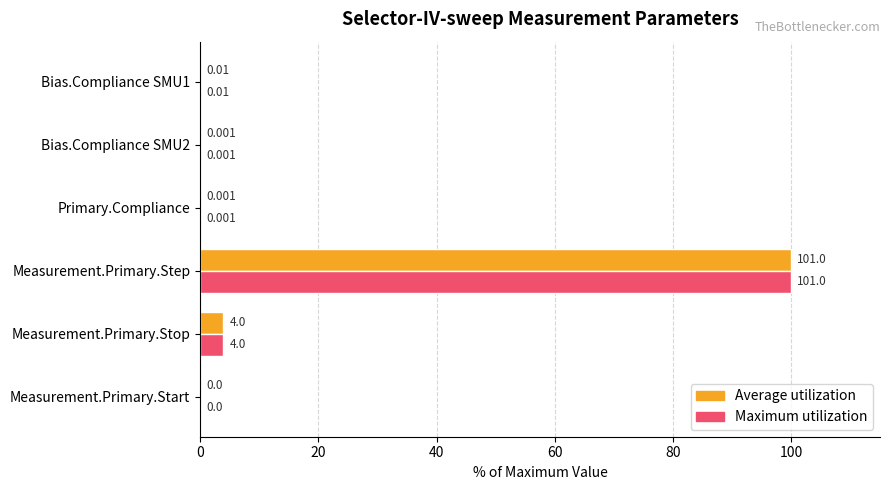

Where is Average utilization nearest to the value 50?

Measurement.Primary.Stop